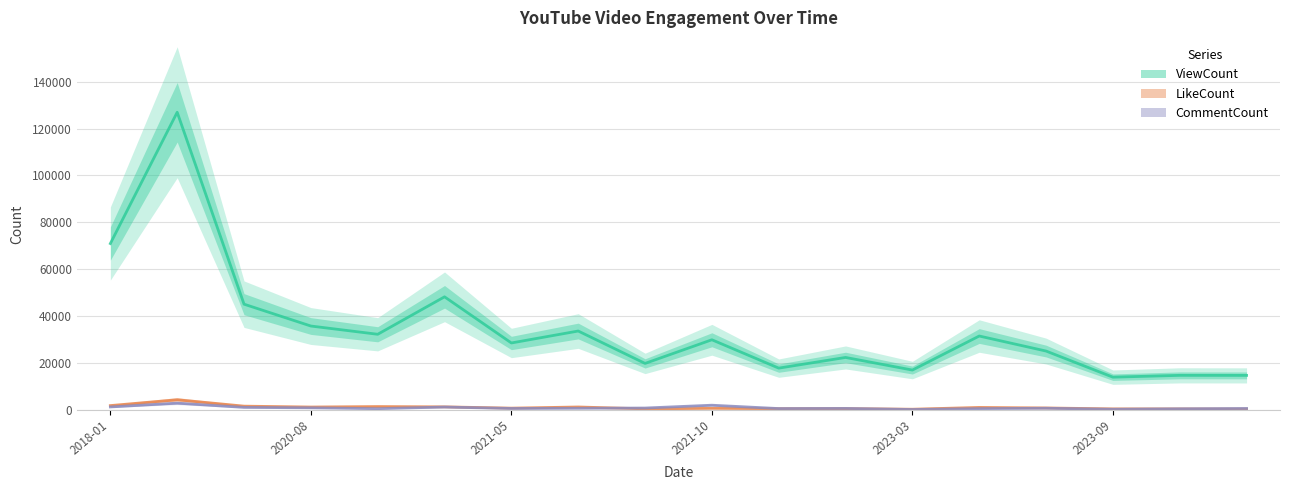

True or false: LikeCount has a value of 2738 at 2020-08.

False